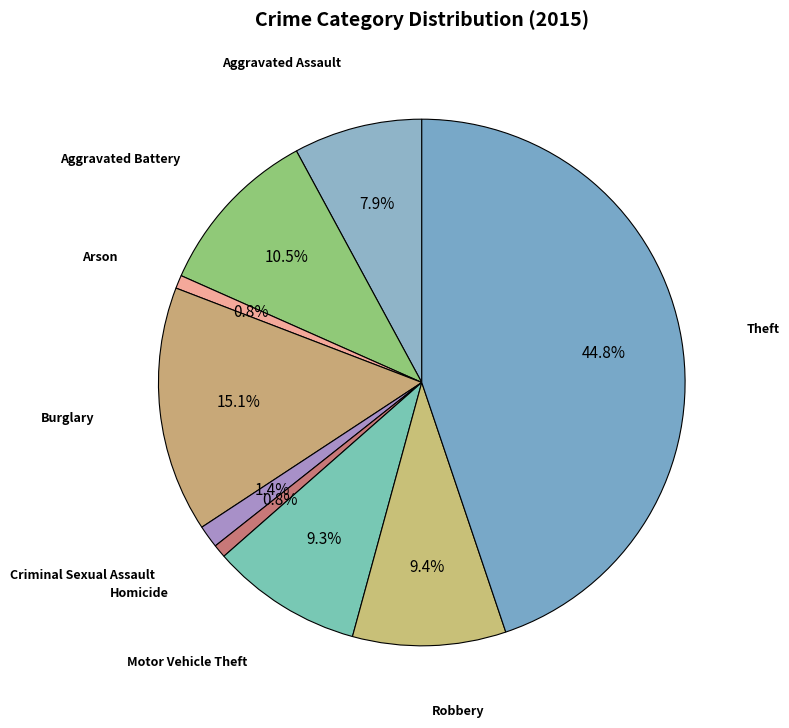

Which slice is the largest?

Theft